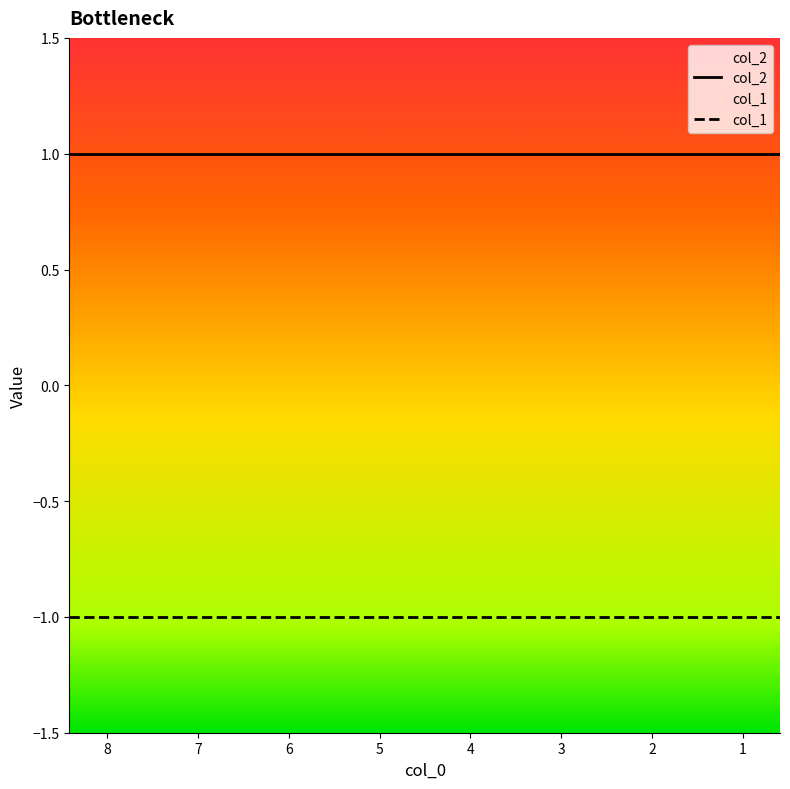

What are all the series names shown in the legend?

col_2, col_1